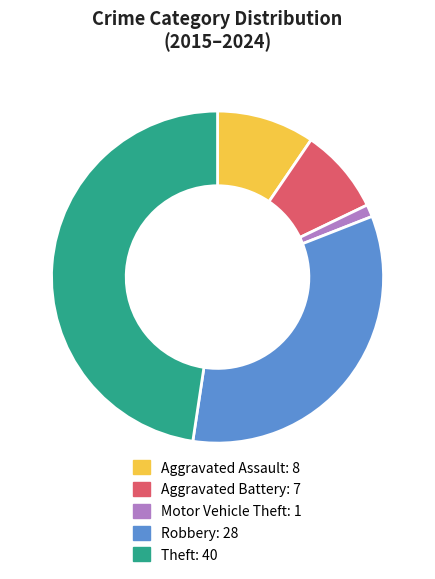

Combined, do Aggravated Battery and Theft account for over 50%?

Yes